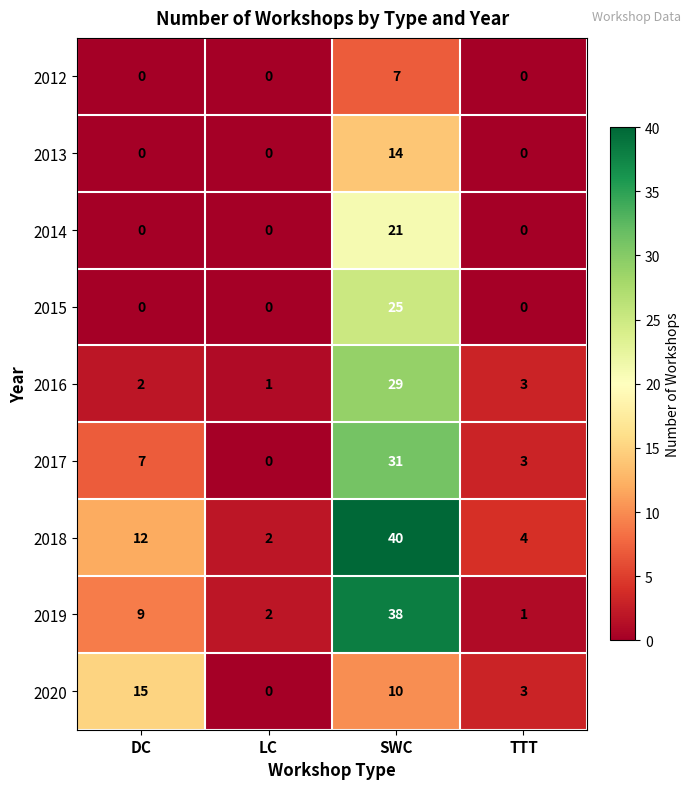

What is the difference between the maximum and minimum values in the 2020 series?

15